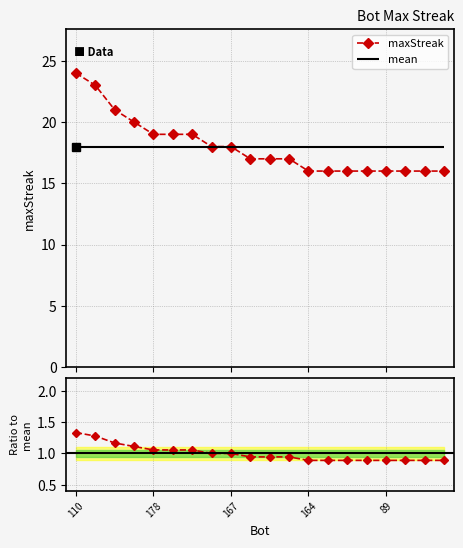

What is the difference between the maximum and second lowest values in the maxStreak series?

8